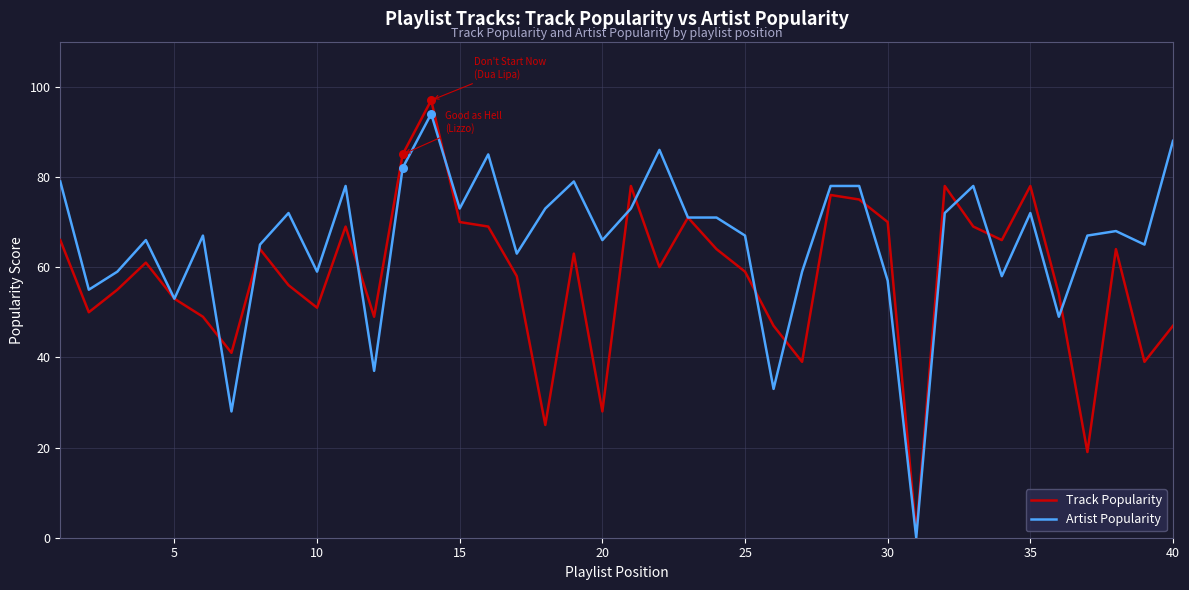

Rank the series by their average value, from highest to lowest.

Artist Popularity, Track Popularity